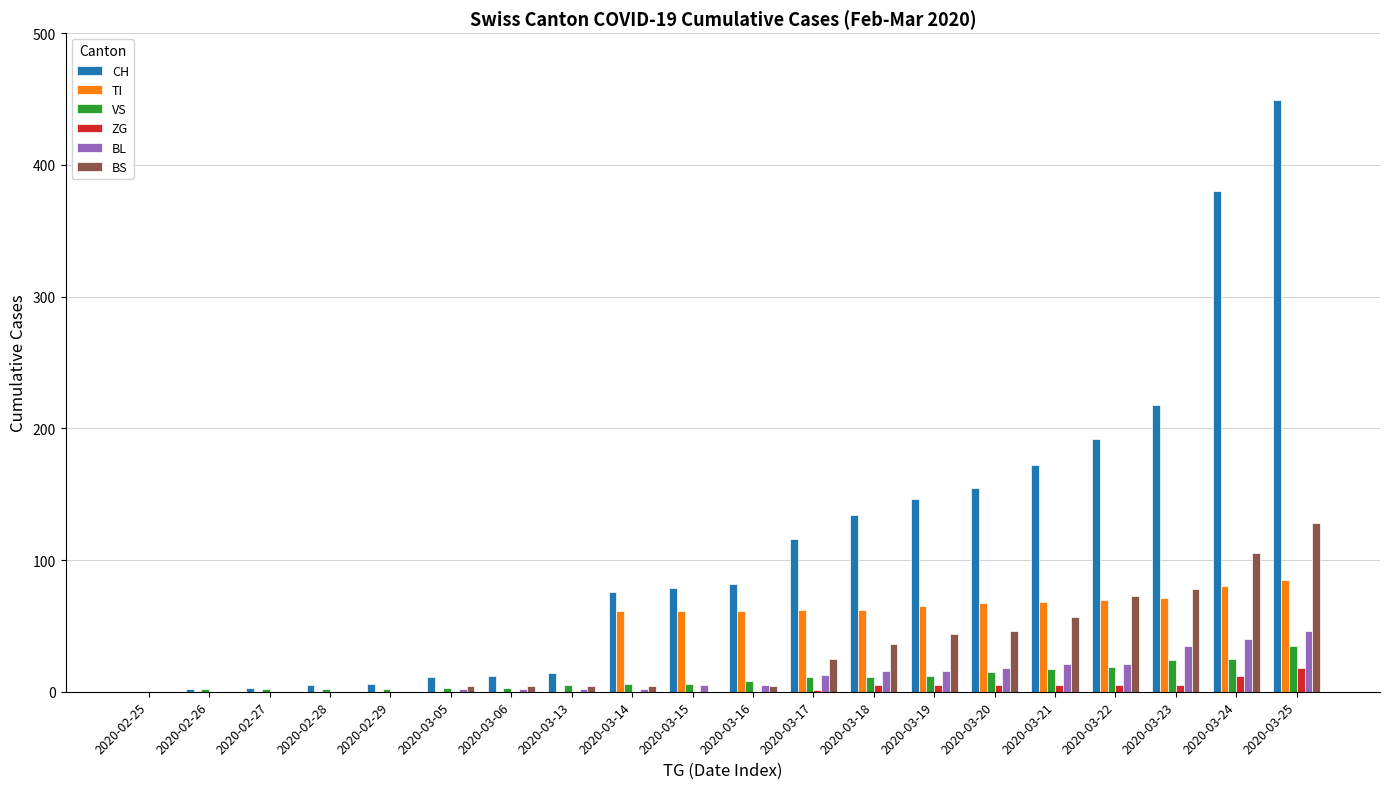

What is the maximum value for ZG?

18